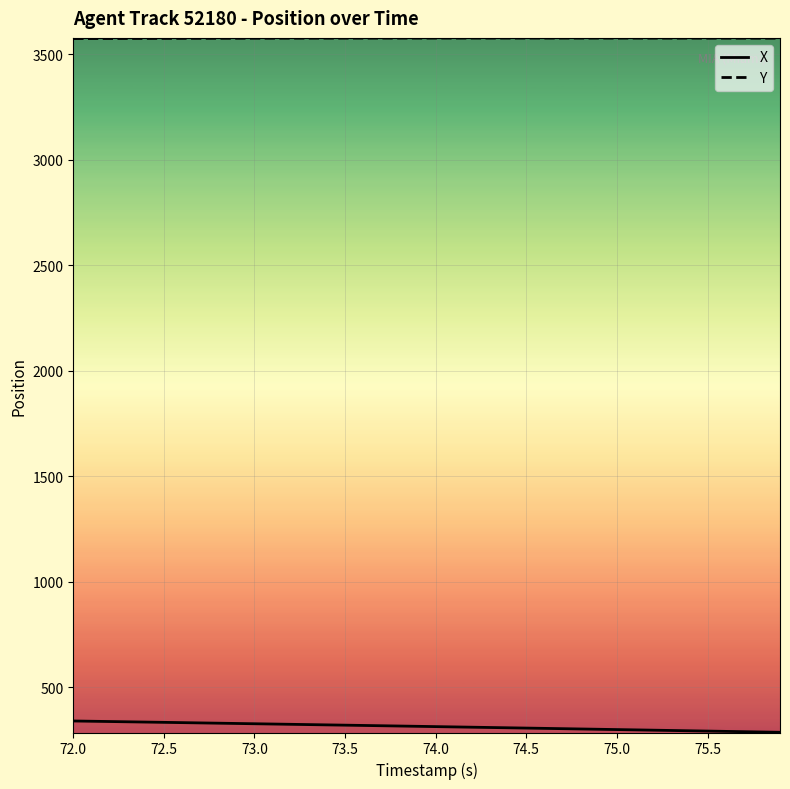

List the series in order of their overall mean, highest first.

Y, X